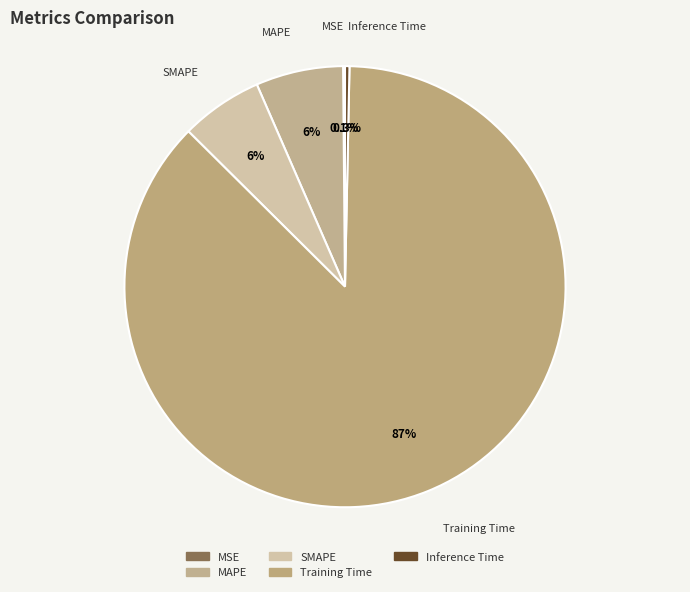

Which has a higher value, MAPE or Training Time?

Training Time